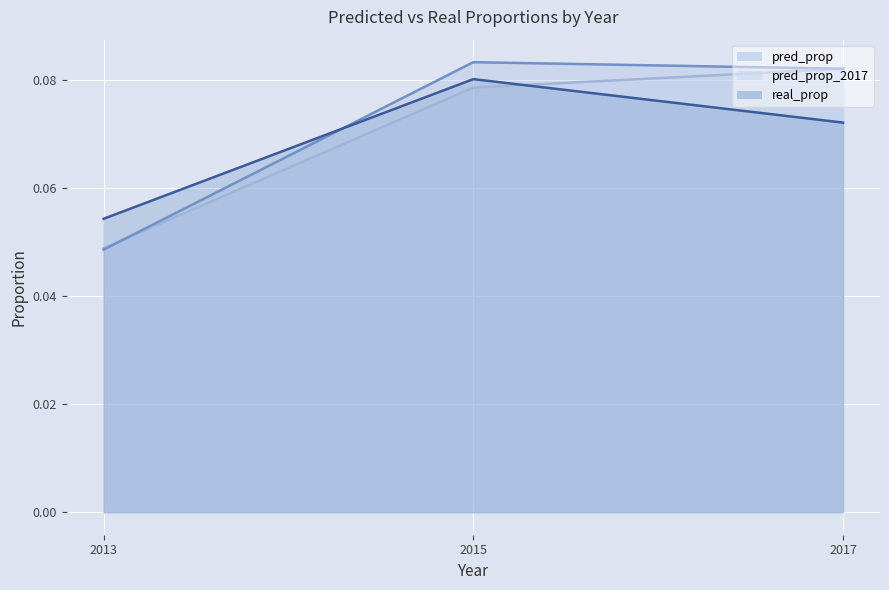

Which series has the largest range (max minus min)?

pred_prop line